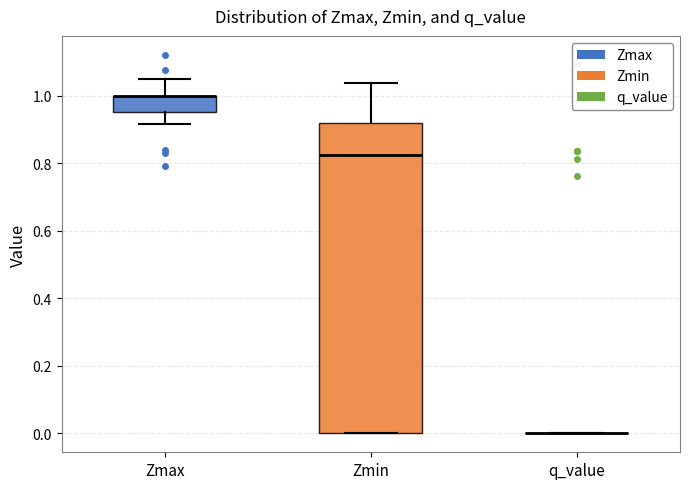

Which box is the tallest, from its lower edge to its upper edge?

Zmin